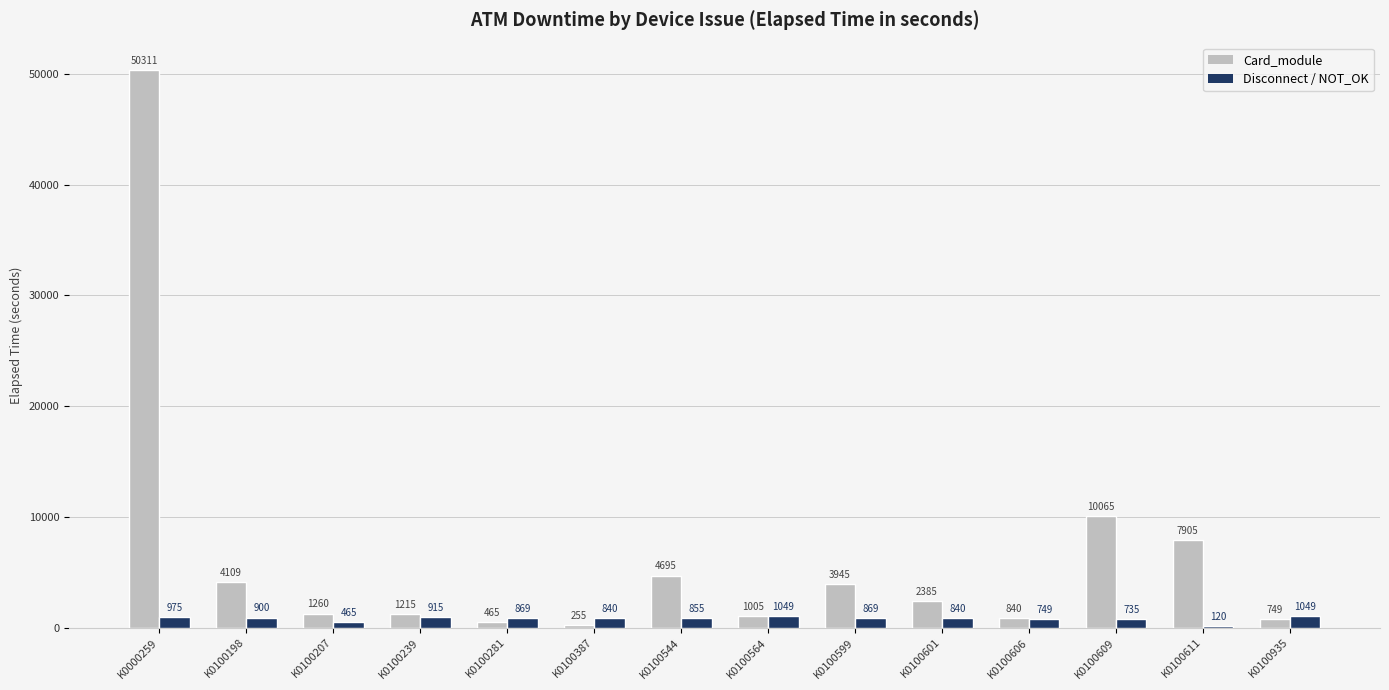

What is the approximate value of Card_module at K0100207, to the nearest 10?

1260